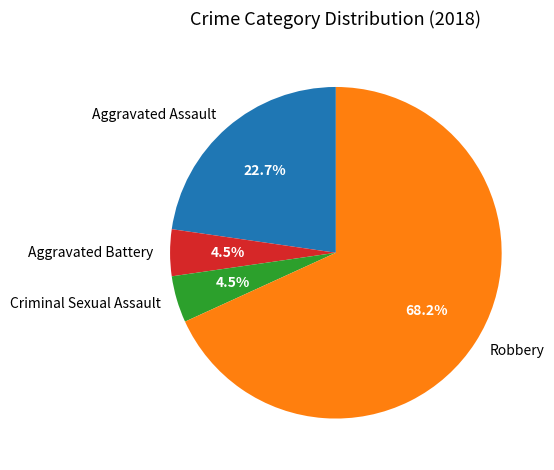

To the nearest percent, what is the combined percentage of Robbery and Aggravated Assault?

91%